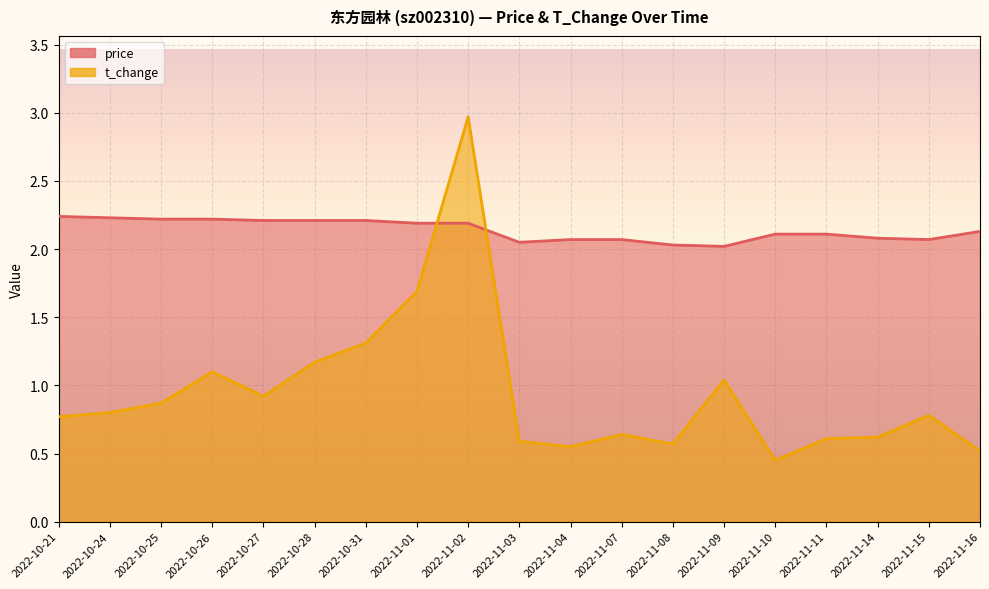

Does the chart display data point markers on the line(s)?

No